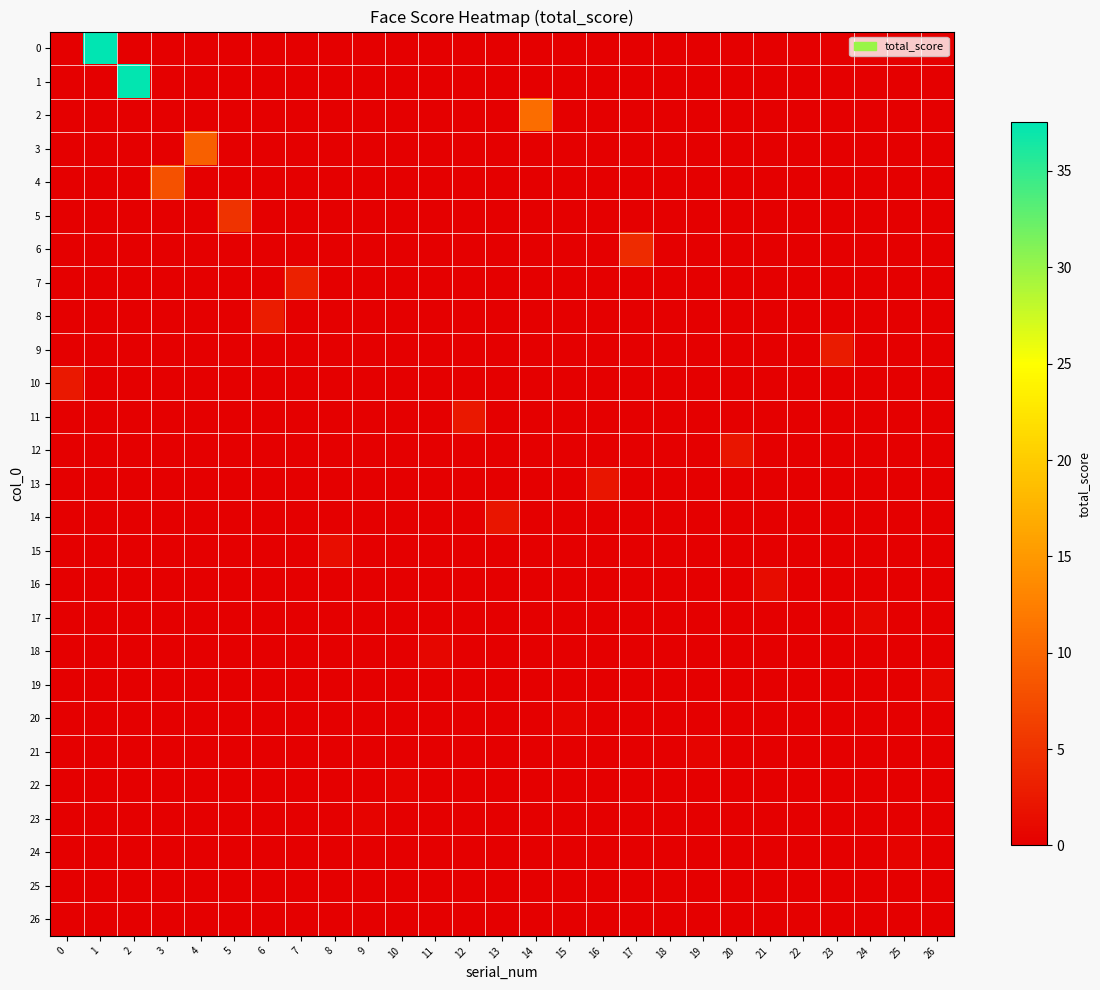

Reading left to right, what are all the values shown in this chart?

0: 0=0.0	1=37.5	2=0.0	3=0.0	4=0.0	5=0.0	6=0.0	7=0.0	8=0.0	9=0.0	10=0.0	11=0.0	12=0.0	13=0.0	14=0.0	15=0.0	16=0.0	17=0.0	18=0.0	19=0.0	20=0.0	21=0.0	22=0.0	23=0.0	24=0.0	25=0.0	26=0.0
1: 0=0.0	1=0.0	2=37.3	3=0.0	4=0.0	5=0.0	6=0.0	7=0.0	8=0.0	9=0.0	10=0.0	11=0.0	12=0.0	13=0.0	14=0.0	15=0.0	16=0.0	17=0.0	18=0.0	19=0.0	20=0.0	21=0.0	22=0.0	23=0.0	24=0.0	25=0.0	26=0.0
2: 0=0.0	1=0.0	2=0.0	3=0.0	4=0.0	5=0.0	6=0.0	7=0.0	8=0.0	9=0.0	10=0.0	11=0.0	12=0.0	13=0.0	14=10.7	15=0.0	16=0.0	17=0.0	18=0.0	19=0.0	20=0.0	21=0.0	22=0.0	23=0.0	24=0.0	25=0.0	26=0.0
3: 0=0.0	1=0.0	2=0.0	3=0.0	4=9.5	5=0.0	6=0.0	7=0.0	8=0.0	9=0.0	10=0.0	11=0.0	12=0.0	13=0.0	14=0.0	15=0.0	16=0.0	17=0.0	18=0.0	19=0.0	20=0.0	21=0.0	22=0.0	23=0.0	24=0.0	25=0.0	26=0.0
4: 0=0.0	1=0.0	2=0.0	3=8.0	4=0.0	5=0.0	6=0.0	7=0.0	8=0.0	9=0.0	10=0.0	11=0.0	12=0.0	13=0.0	14=0.0	15=0.0	16=0.0	17=0.0	18=0.0	19=0.0	20=0.0	21=0.0	22=0.0	23=0.0	24=0.0	25=0.0	26=0.0
5: 0=0.0	1=0.0	2=0.0	3=0.0	4=0.0	5=5.1	6=0.0	7=0.0	8=0.0	9=0.0	10=0.0	11=0.0	12=0.0	13=0.0	14=0.0	15=0.0	16=0.0	17=0.0	18=0.0	19=0.0	20=0.0	21=0.0	22=0.0	23=0.0	24=0.0	25=0.0	26=0.0
6: 0=0.0	1=0.0	2=0.0	3=0.0	4=0.0	5=0.0	6=0.0	7=0.0	8=0.0	9=0.0	10=0.0	11=0.0	12=0.0	13=0.0	14=0.0	15=0.0	16=0.0	17=4.4	18=0.0	19=0.0	20=0.0	21=0.0	22=0.0	23=0.0	24=0.0	25=0.0	26=0.0
7: 0=0.0	1=0.0	2=0.0	3=0.0	4=0.0	5=0.0	6=0.0	7=3.3	8=0.0	9=0.0	10=0.0	11=0.0	12=0.0	13=0.0	14=0.0	15=0.0	16=0.0	17=0.0	18=0.0	19=0.0	20=0.0	21=0.0	22=0.0	23=0.0	24=0.0	25=0.0	26=0.0
8: 0=0.0	1=0.0	2=0.0	3=0.0	4=0.0	5=0.0	6=2.8	7=0.0	8=0.0	9=0.0	10=0.0	11=0.0	12=0.0	13=0.0	14=0.0	15=0.0	16=0.0	17=0.0	18=0.0	19=0.0	20=0.0	21=0.0	22=0.0	23=0.0	24=0.0	25=0.0	26=0.0
9: 0=0.0	1=0.0	2=0.0	3=0.0	4=0.0	5=0.0	6=0.0	7=0.0	8=0.0	9=0.0	10=0.0	11=0.0	12=0.0	13=0.0	14=0.0	15=0.0	16=0.0	17=0.0	18=0.0	19=0.0	20=0.0	21=0.0	22=0.0	23=2.6	24=0.0	25=0.0	26=0.0
10: 0=2.5	1=0.0	2=0.0	3=0.0	4=0.0	5=0.0	6=0.0	7=0.0	8=0.0	9=0.0	10=0.0	11=0.0	12=0.0	13=0.0	14=0.0	15=0.0	16=0.0	17=0.0	18=0.0	19=0.0	20=0.0	21=0.0	22=0.0	23=0.0	24=0.0	25=0.0	26=0.0
11: 0=0.0	1=0.0	2=0.0	3=0.0	4=0.0	5=0.0	6=0.0	7=0.0	8=0.0	9=0.0	10=0.0	11=0.0	12=2.5	13=0.0	14=0.0	15=0.0	16=0.0	17=0.0	18=0.0	19=0.0	20=0.0	21=0.0	22=0.0	23=0.0	24=0.0	25=0.0	26=0.0
12: 0=0.0	1=0.0	2=0.0	3=0.0	4=0.0	5=0.0	6=0.0	7=0.0	8=0.0	9=0.0	10=0.0	11=0.0	12=0.0	13=0.0	14=0.0	15=0.0	16=0.0	17=0.0	18=0.0	19=0.0	20=2.2	21=0.0	22=0.0	23=0.0	24=0.0	25=0.0	26=0.0
13: 0=0.0	1=0.0	2=0.0	3=0.0	4=0.0	5=0.0	6=0.0	7=0.0	8=0.0	9=0.0	10=0.0	11=0.0	12=0.0	13=0.0	14=0.0	15=0.0	16=2.1	17=0.0	18=0.0	19=0.0	20=0.0	21=0.0	22=0.0	23=0.0	24=0.0	25=0.0	26=0.0
14: 0=0.0	1=0.0	2=0.0	3=0.0	4=0.0	5=0.0	6=0.0	7=0.0	8=0.0	9=0.0	10=0.0	11=0.0	12=0.0	13=2.1	14=0.0	15=0.0	16=0.0	17=0.0	18=0.0	19=0.0	20=0.0	21=0.0	22=0.0	23=0.0	24=0.0	25=0.0	26=0.0
15: 0=0.0	1=0.0	2=0.0	3=0.0	4=0.0	5=0.0	6=0.0	7=0.0	8=1.4	9=0.0	10=0.0	11=0.0	12=0.0	13=0.0	14=0.0	15=0.0	16=0.0	17=0.0	18=0.0	19=0.0	20=0.0	21=0.0	22=0.0	23=0.0	24=0.0	25=0.0	26=0.0
16: 0=0.0	1=0.0	2=0.0	3=0.0	4=0.0	5=0.0	6=0.0	7=0.0	8=0.0	9=0.0	10=0.0	11=0.0	12=0.0	13=0.0	14=0.0	15=0.0	16=0.0	17=0.0	18=0.0	19=0.0	20=0.0	21=1.3	22=0.0	23=0.0	24=0.0	25=0.0	26=0.0
17: 0=0.0	1=0.0	2=0.0	3=0.0	4=0.0	5=0.0	6=0.0	7=0.0	8=0.0	9=0.0	10=0.0	11=0.0	12=0.0	13=0.0	14=0.0	15=0.0	16=0.0	17=0.0	18=0.0	19=0.0	20=0.0	21=0.0	22=0.0	23=0.0	24=0.7	25=0.0	26=0.0
18: 0=0.0	1=0.0	2=0.0	3=0.0	4=0.0	5=0.0	6=0.0	7=0.0	8=0.0	9=0.0	10=0.0	11=0.7	12=0.0	13=0.0	14=0.0	15=0.0	16=0.0	17=0.0	18=0.0	19=0.0	20=0.0	21=0.0	22=0.0	23=0.0	24=0.0	25=0.0	26=0.0
19: 0=0.0	1=0.0	2=0.0	3=0.0	4=0.0	5=0.0	6=0.0	7=0.0	8=0.0	9=0.0	10=0.0	11=0.0	12=0.0	13=0.0	14=0.0	15=0.0	16=0.0	17=0.0	18=0.0	19=0.0	20=0.0	21=0.0	22=0.0	23=0.0	24=0.0	25=0.0	26=0.6
20: 0=0.0	1=0.0	2=0.0	3=0.0	4=0.0	5=0.0	6=0.0	7=0.0	8=0.0	9=0.0	10=0.0	11=0.0	12=0.0	13=0.0	14=0.0	15=0.5	16=0.0	17=0.0	18=0.0	19=0.0	20=0.0	21=0.0	22=0.0	23=0.0	24=0.0	25=0.0	26=0.0
21: 0=0.0	1=0.0	2=0.0	3=0.0	4=0.0	5=0.0	6=0.0	7=0.0	8=0.0	9=0.0	10=0.0	11=0.0	12=0.0	13=0.0	14=0.0	15=0.0	16=0.0	17=0.0	18=0.0	19=0.5	20=0.0	21=0.0	22=0.0	23=0.0	24=0.0	25=0.0	26=0.0
22: 0=0.0	1=0.0	2=0.0	3=0.0	4=0.0	5=0.0	6=0.0	7=0.0	8=0.0	9=0.0	10=0.3	11=0.0	12=0.0	13=0.0	14=0.0	15=0.0	16=0.0	17=0.0	18=0.0	19=0.0	20=0.0	21=0.0	22=0.0	23=0.0	24=0.0	25=0.0	26=0.0
23: 0=0.0	1=0.0	2=0.0	3=0.0	4=0.0	5=0.0	6=0.0	7=0.0	8=0.0	9=0.3	10=0.0	11=0.0	12=0.0	13=0.0	14=0.0	15=0.0	16=0.0	17=0.0	18=0.0	19=0.0	20=0.0	21=0.0	22=0.0	23=0.0	24=0.0	25=0.0	26=0.0
24: 0=0.0	1=0.0	2=0.0	3=0.0	4=0.0	5=0.0	6=0.0	7=0.0	8=0.0	9=0.0	10=0.0	11=0.0	12=0.0	13=0.0	14=0.0	15=0.0	16=0.0	17=0.0	18=0.0	19=0.0	20=0.0	21=0.0	22=0.0	23=0.0	24=0.0	25=0.3	26=0.0
25: 0=0.0	1=0.0	2=0.0	3=0.0	4=0.0	5=0.0	6=0.0	7=0.0	8=0.0	9=0.0	10=0.0	11=0.0	12=0.0	13=0.0	14=0.0	15=0.0	16=0.0	17=0.0	18=0.2	19=0.0	20=0.0	21=0.0	22=0.0	23=0.0	24=0.0	25=0.0	26=0.0
26: 0=0.0	1=0.0	2=0.0	3=0.0	4=0.0	5=0.0	6=0.0	7=0.0	8=0.0	9=0.0	10=0.0	11=0.0	12=0.0	13=0.0	14=0.0	15=0.0	16=0.0	17=0.0	18=0.0	19=0.0	20=0.0	21=0.0	22=0.2	23=0.0	24=0.0	25=0.0	26=0.0